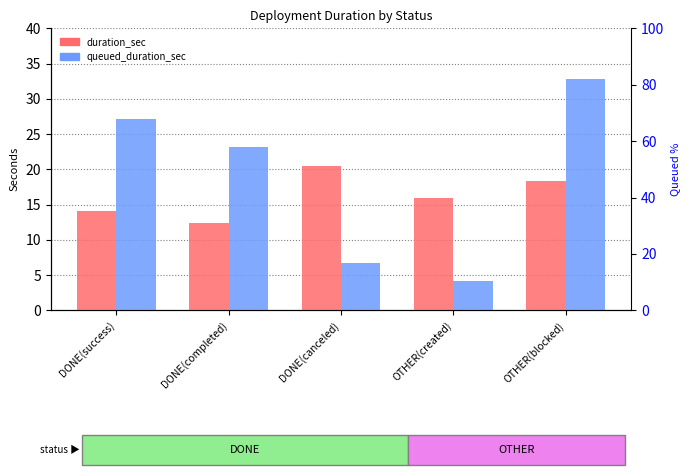

At DONE(success), list the series in order from smallest to largest.

duration_sec, queued_duration_sec